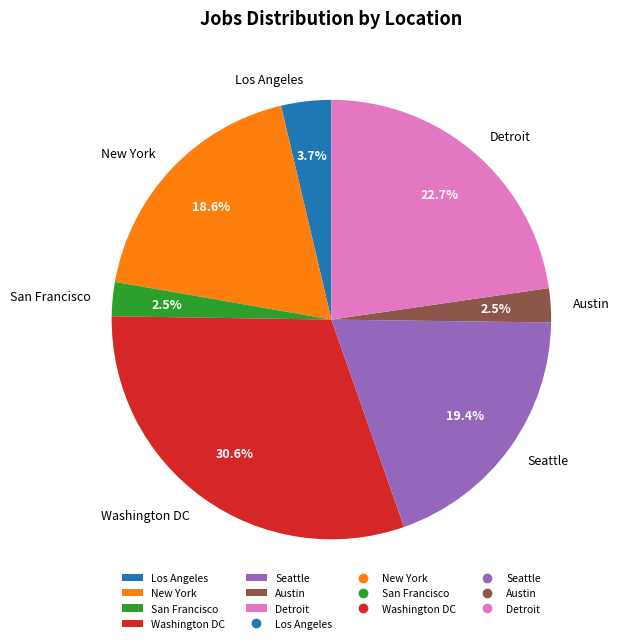

Which has a higher value, San Francisco or Seattle?

Seattle